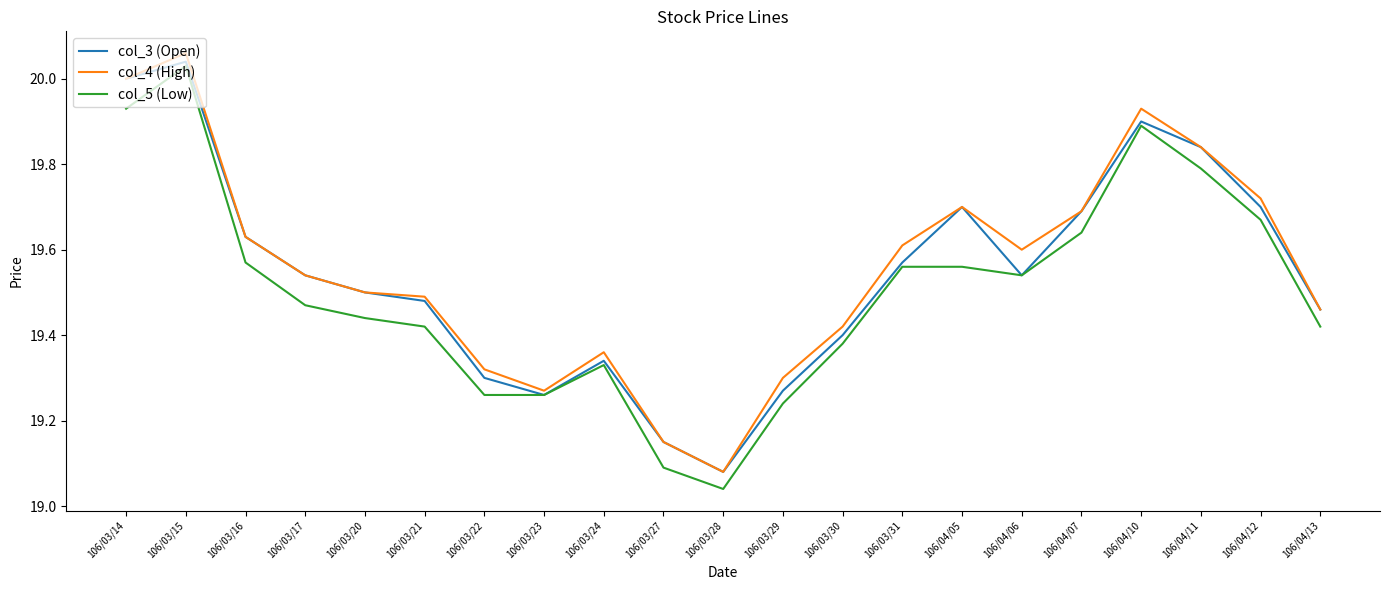

Between 106/03/16 and 106/03/23, which series saw the biggest shift?

col_3 (Open)